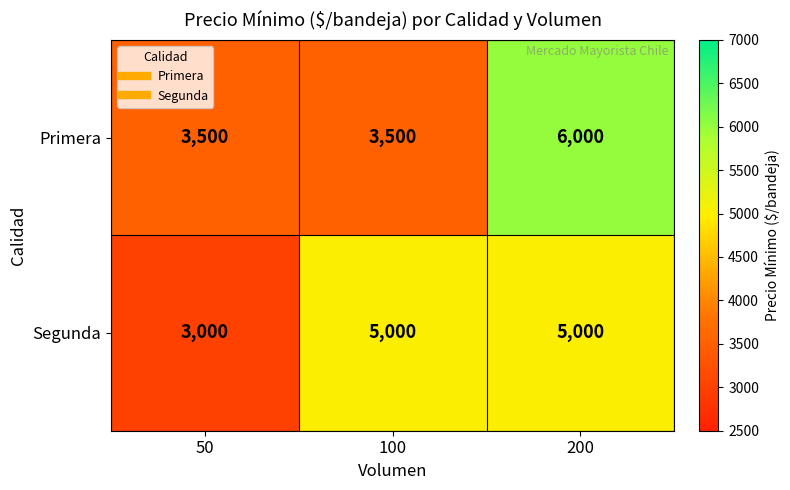

What is the total value across all series at 100?

8500